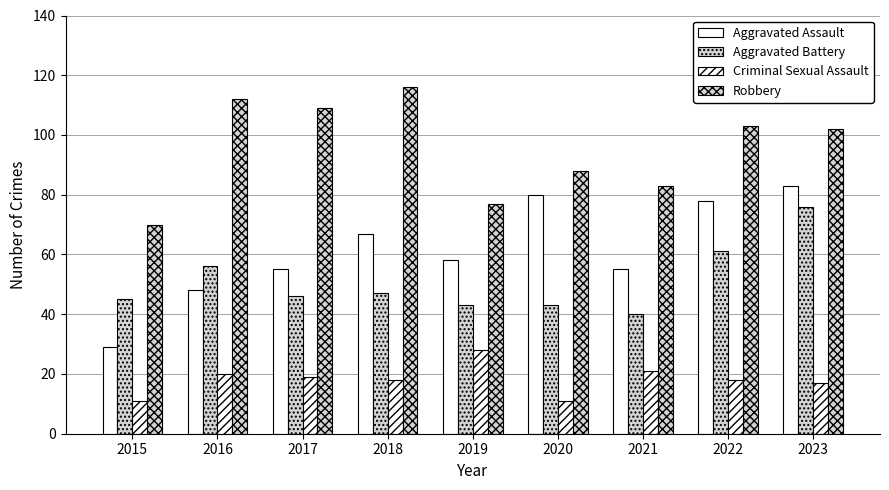

How many values in the Aggravated Assault series are below 58?

4